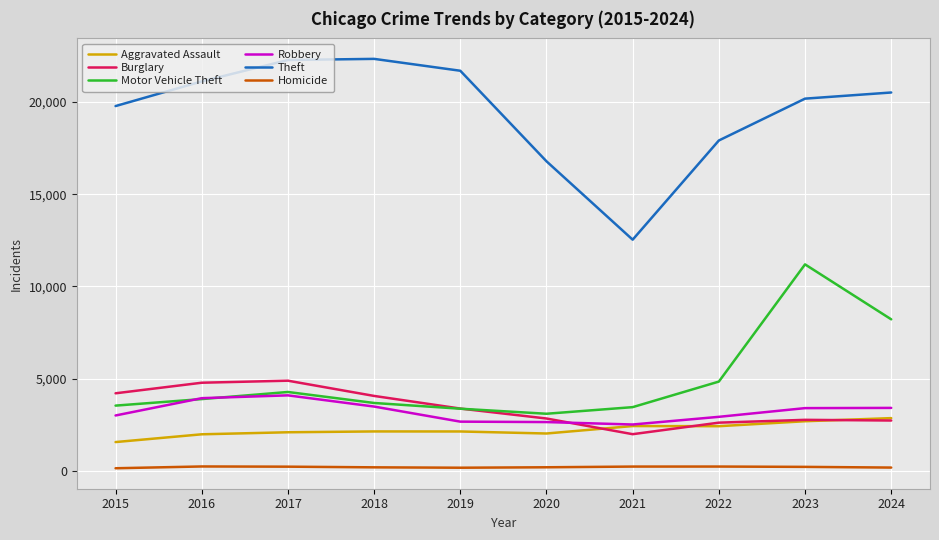

Is it true that Theft equals 16786 at 2020?

True